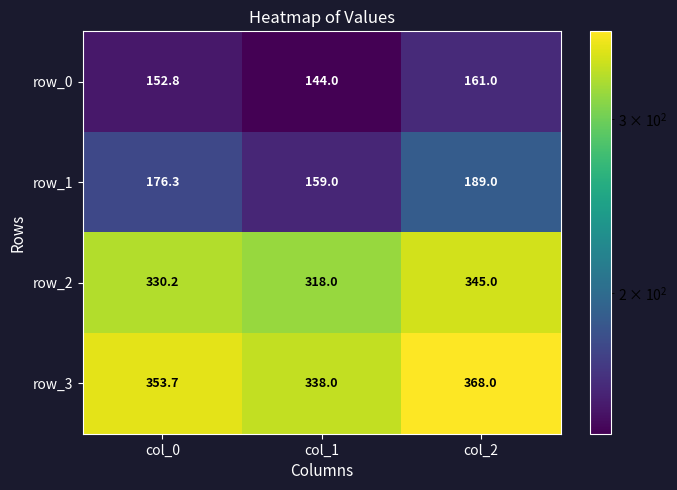

The row_1 series shows 176.3 at col_0. True or false?

True